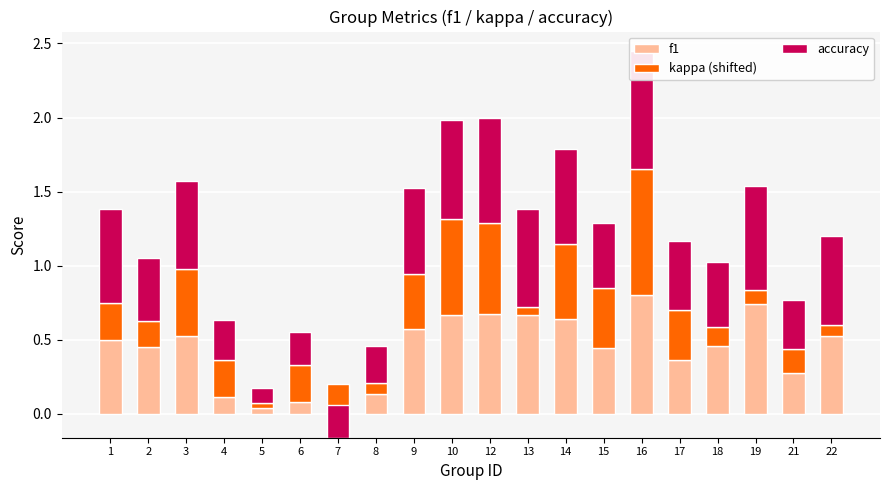

At how many categories does at least one series exceed 0?

20